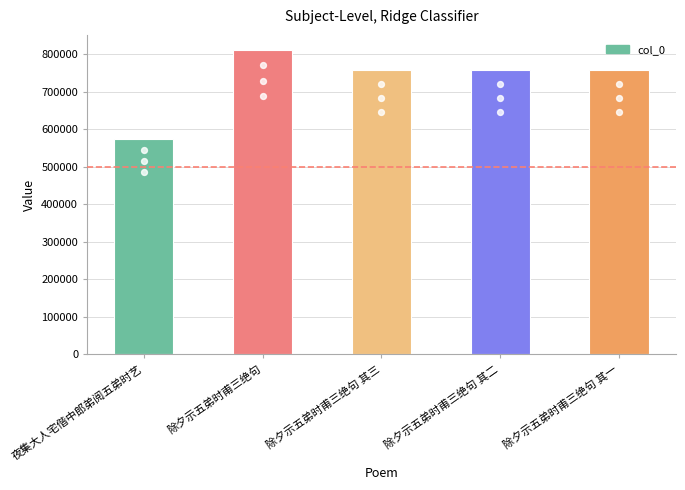

What is the change in value from 夜集大人宅偕中郎弟阅五弟时艺 to 除夕示五弟时甫三绝句?

+237965